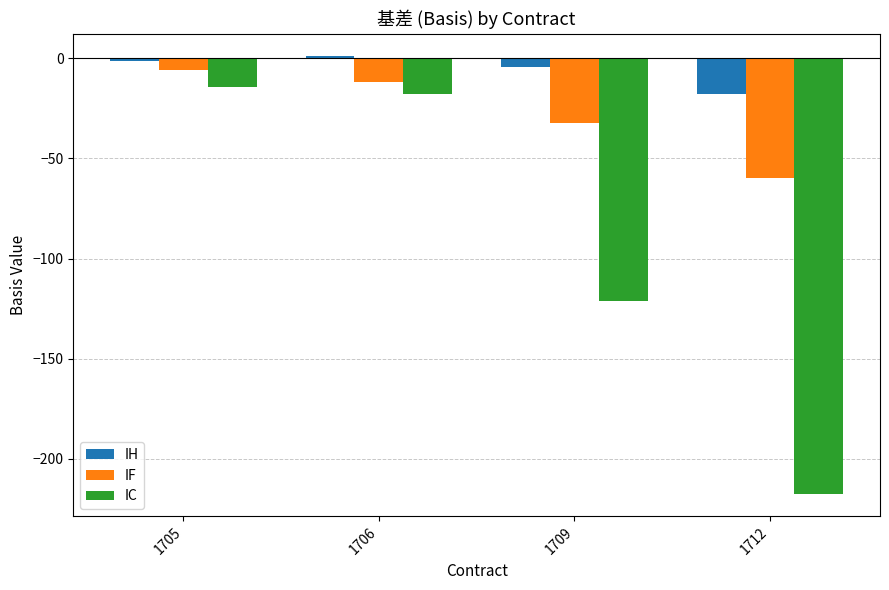

How many categories are shown in the chart?

4